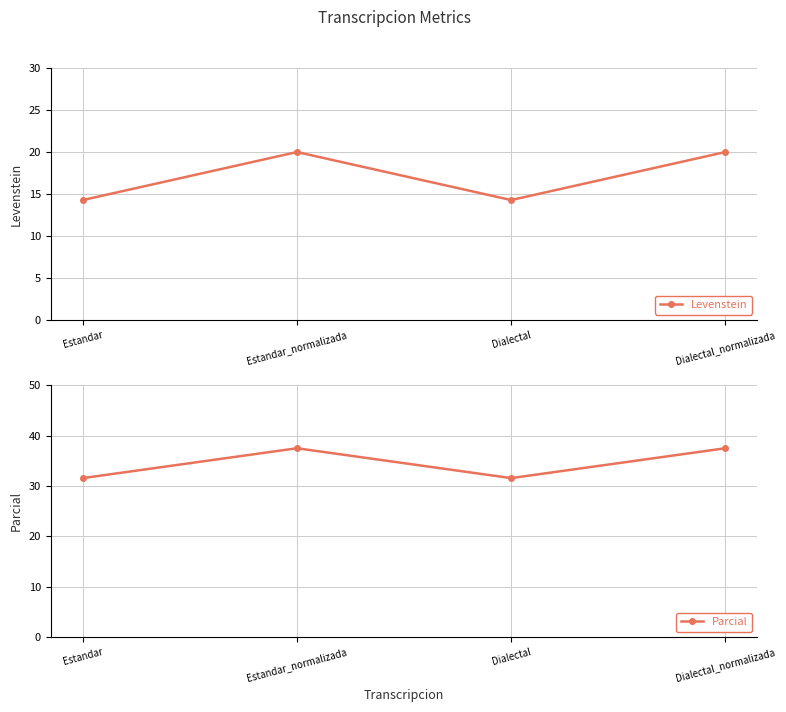

True or false: Parcial has a value of 49.8 at Estandar.

False